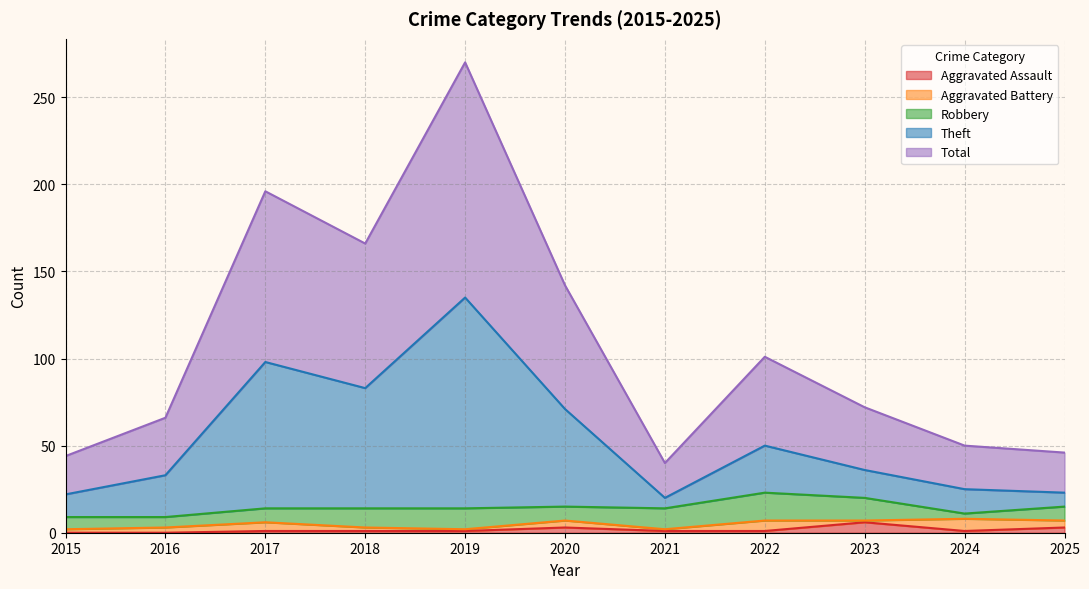

True or false: Aggravated Assault and Total intersect in this chart.

False